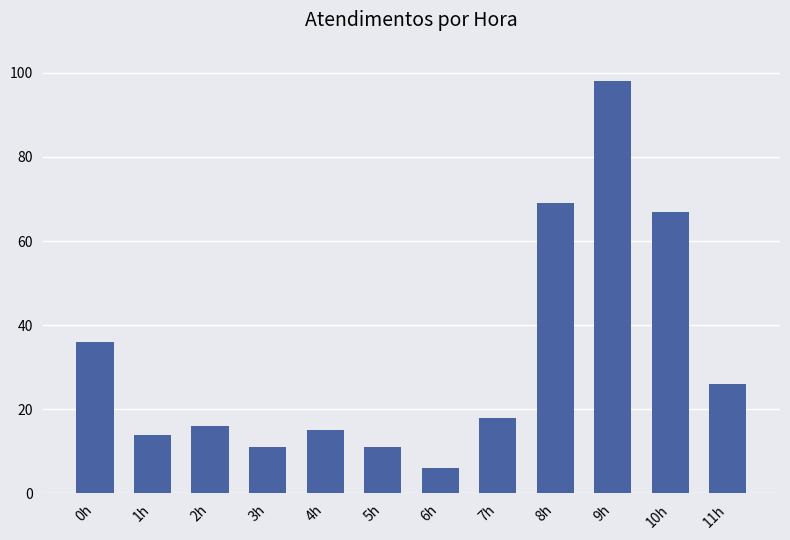

Where does the data first go above 18?

0h